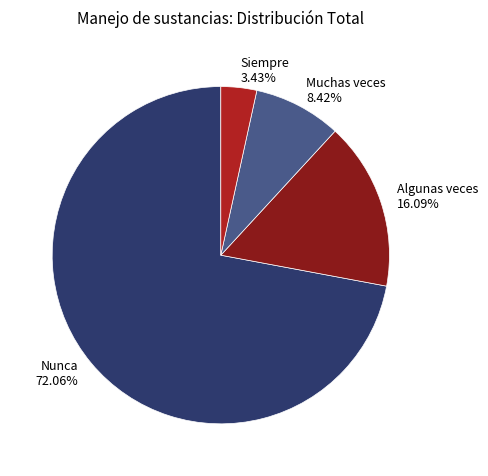

Count the number of slices in the pie.

4